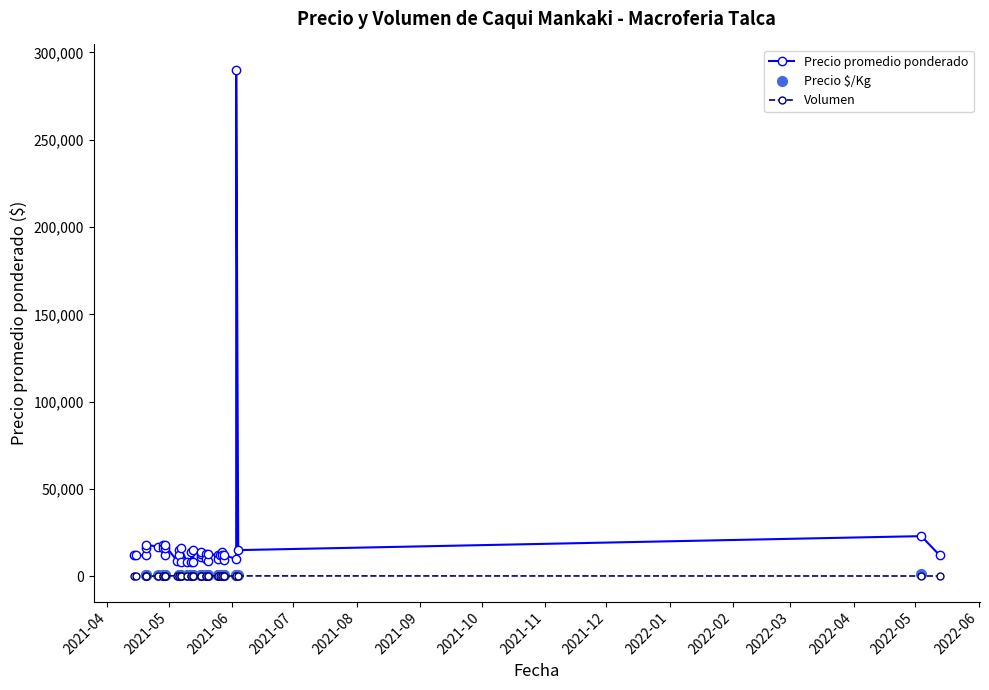

True or false: Precio promedio ponderado has a value of 8000 at 2021-05-10.

True